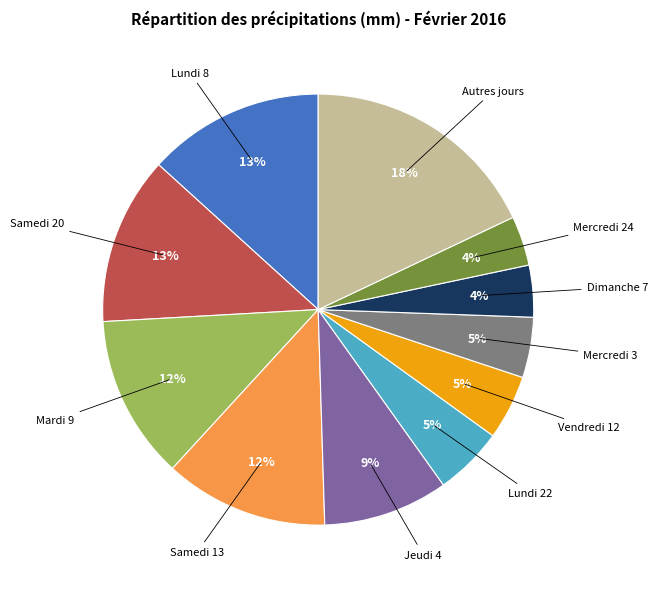

Is there a majority slice in this chart?

No